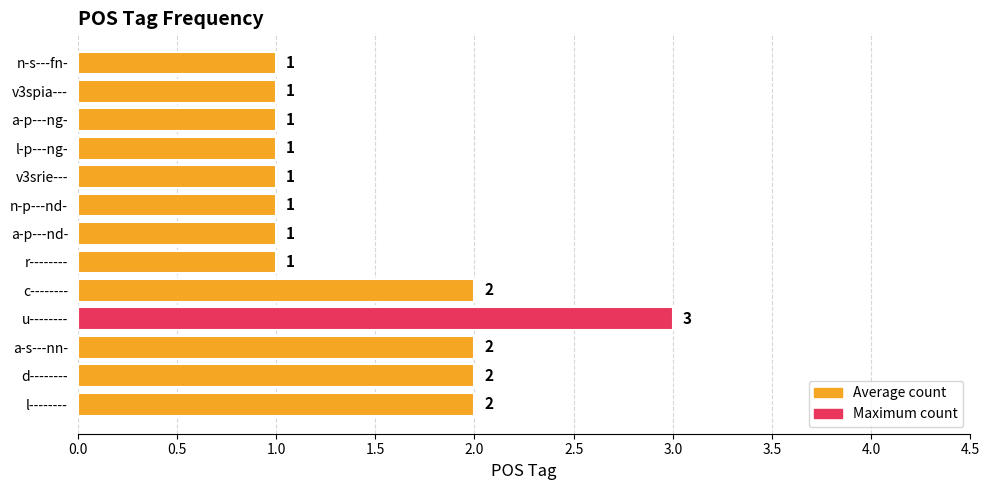

What is the change in value from l-------- to u--------?

+1